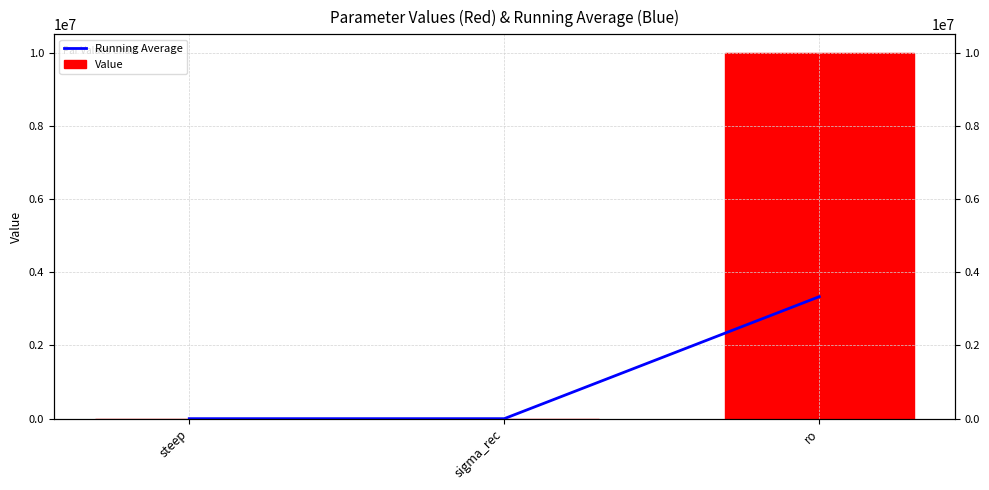

What is the difference between the Running Average values at ro and steep?

3333333.1